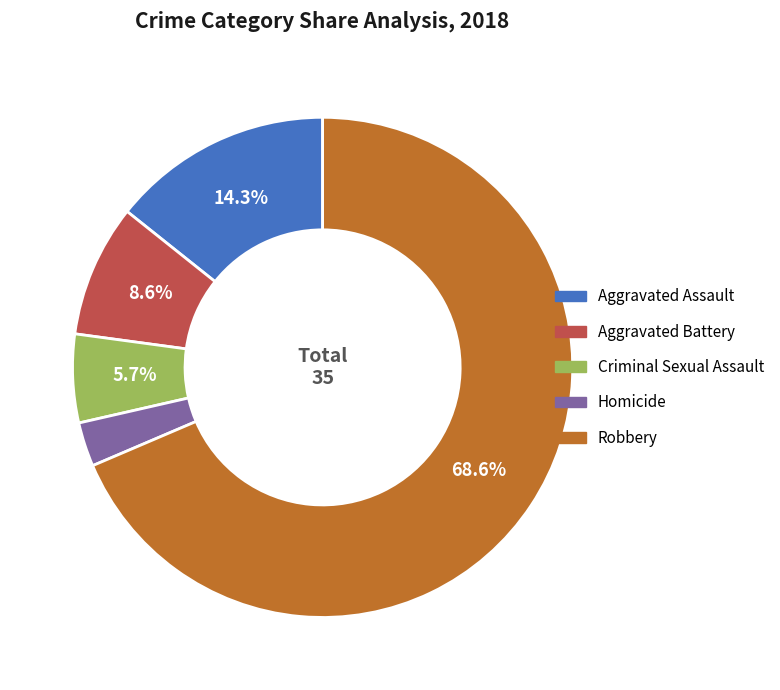

Rank the categories by value from lowest to highest.

Homicide, Criminal Sexual Assault, Aggravated Battery, Aggravated Assault, Robbery